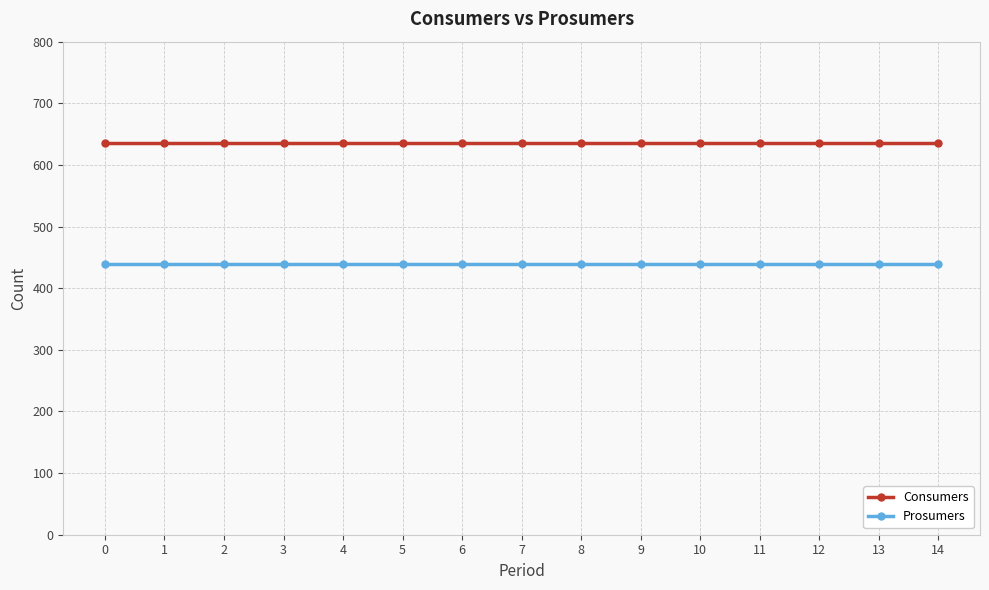

True or false: Prosumers has a value of 440 at 7.

True